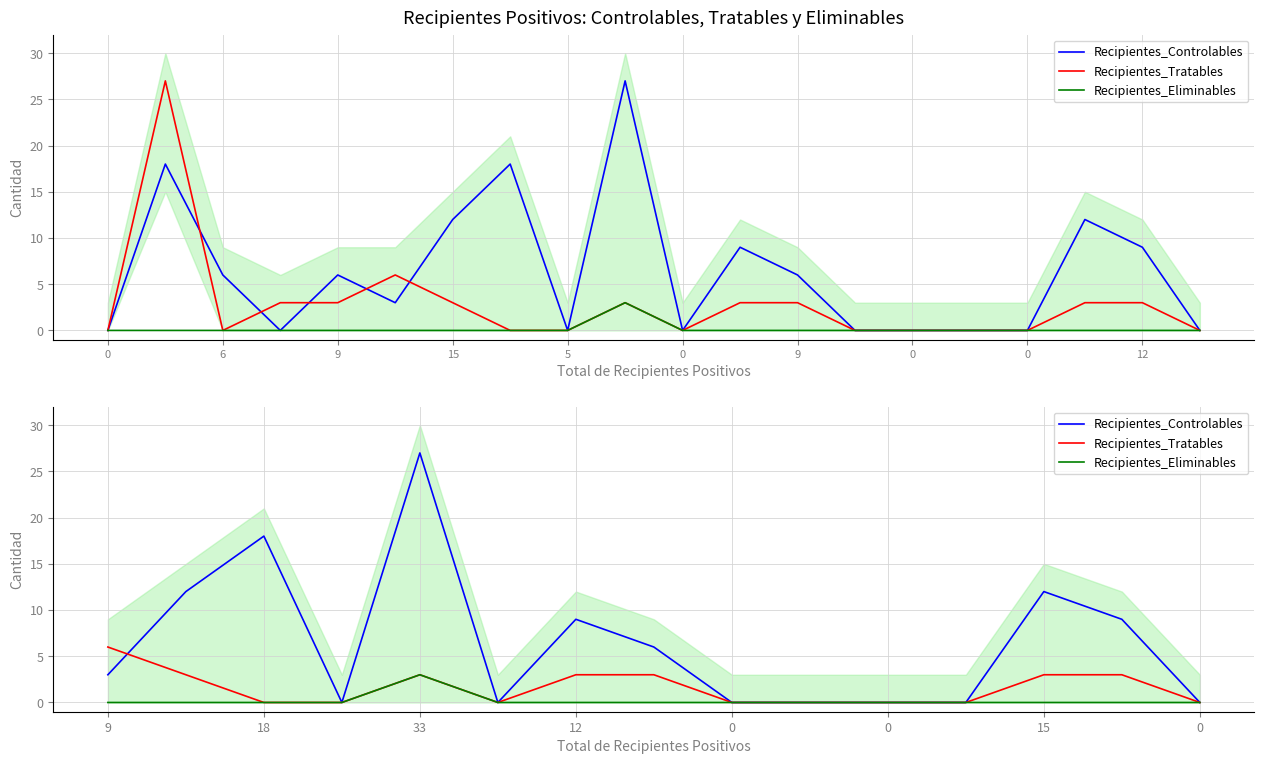

What is the difference between the maximum and minimum values in the Recipientes_Tratables series?

6